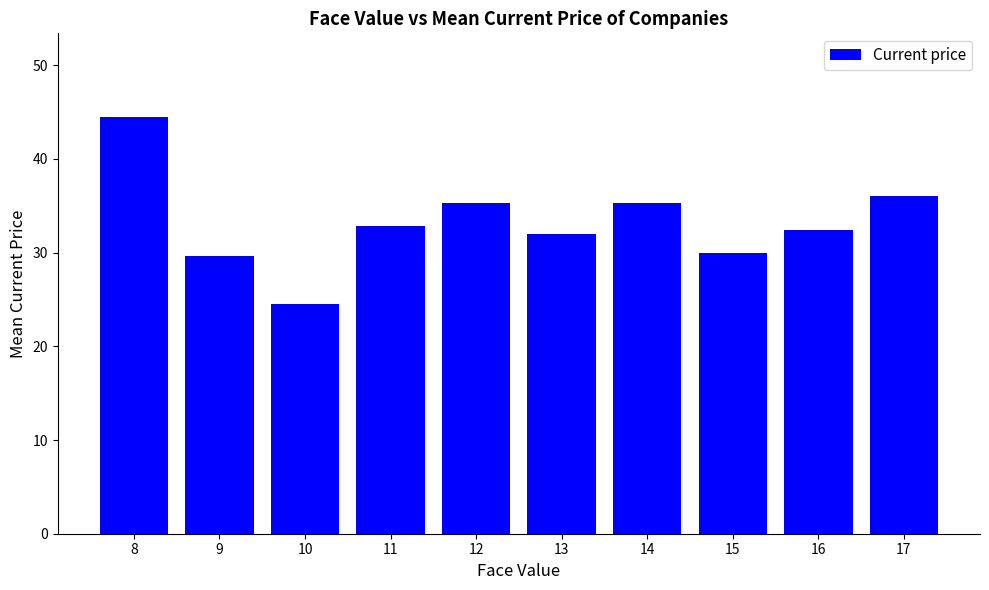

What is the value of the 9th bar from the left?

32.4